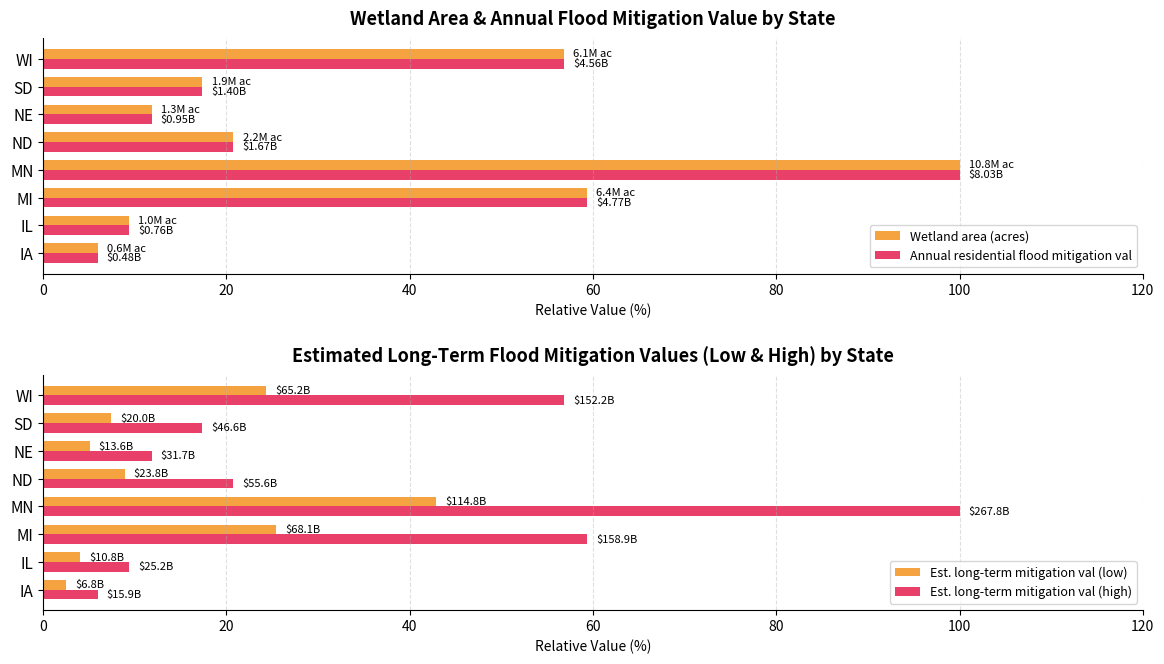

Read the Est. long-term mitigation val (high) value at WI.

56.8